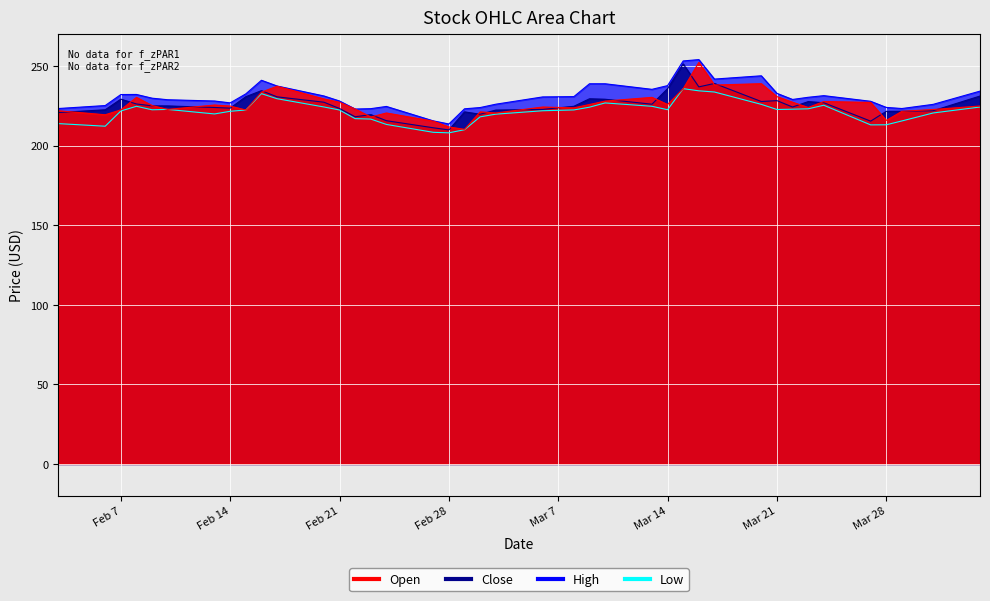

What is the minimum value for Low?

208.1